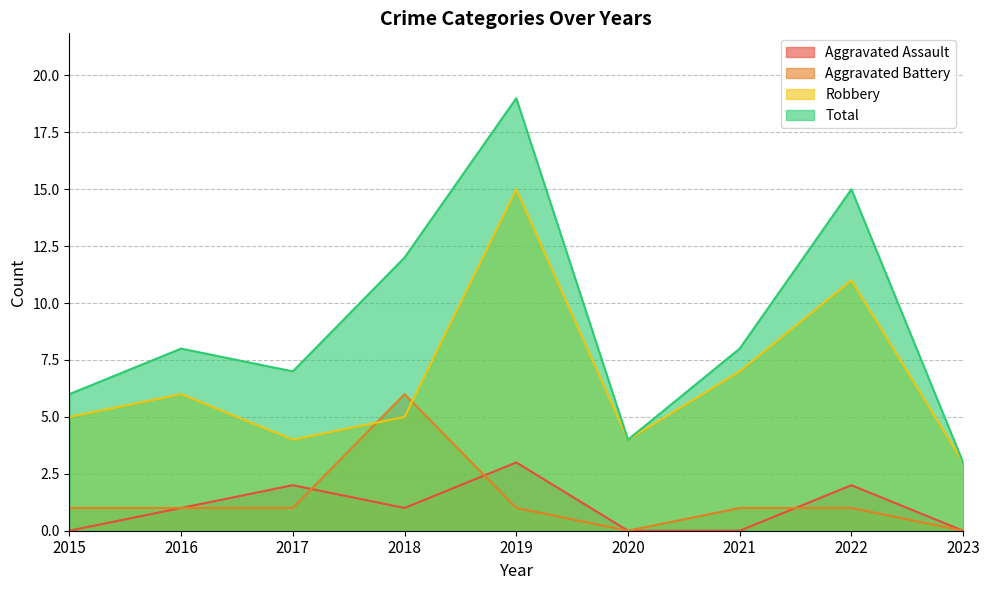

How many values in the Total series are below 8?

4